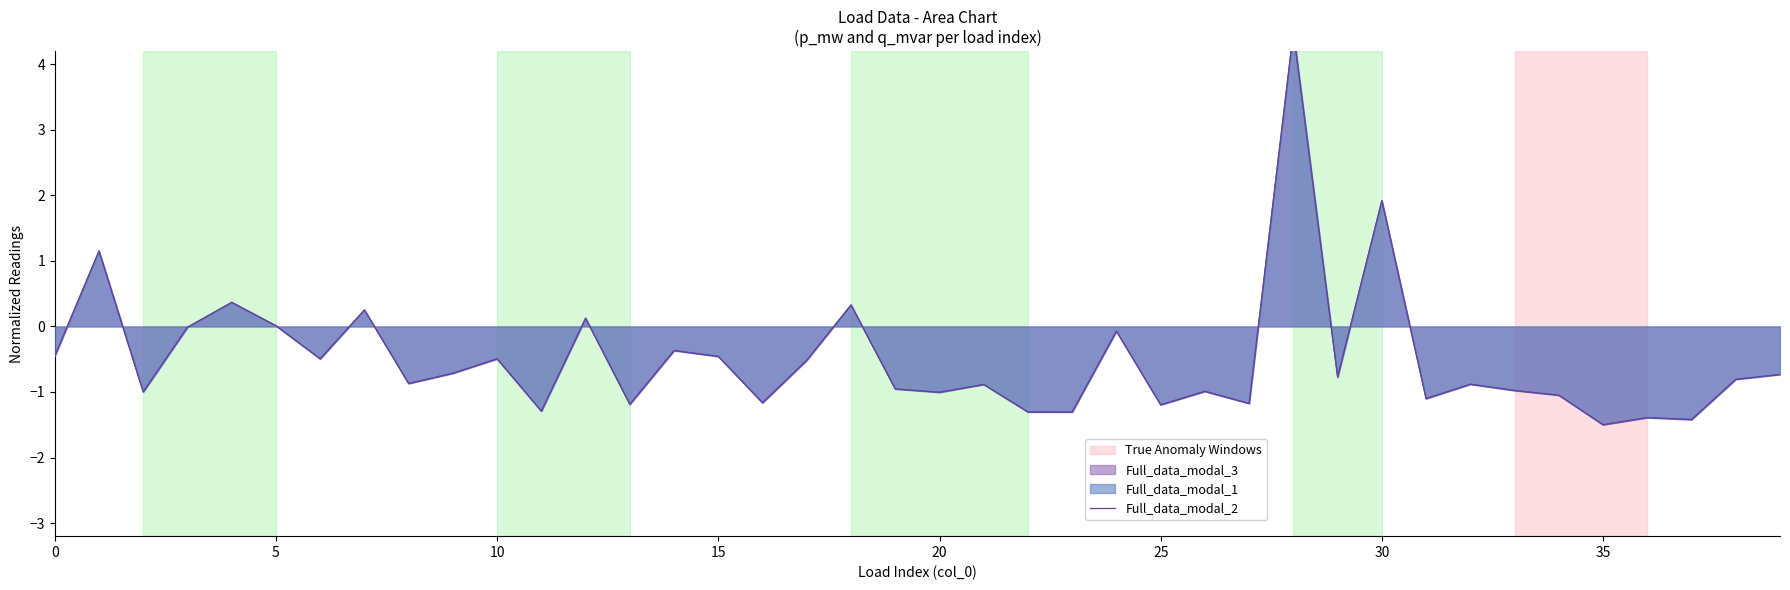

What is the difference between the Full_data_modal_1 values at 23 and 0?

0.9